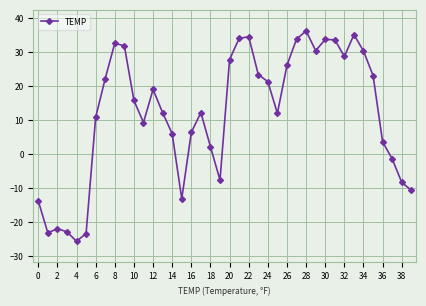

What is the value of the 22nd point from the left?

34.0